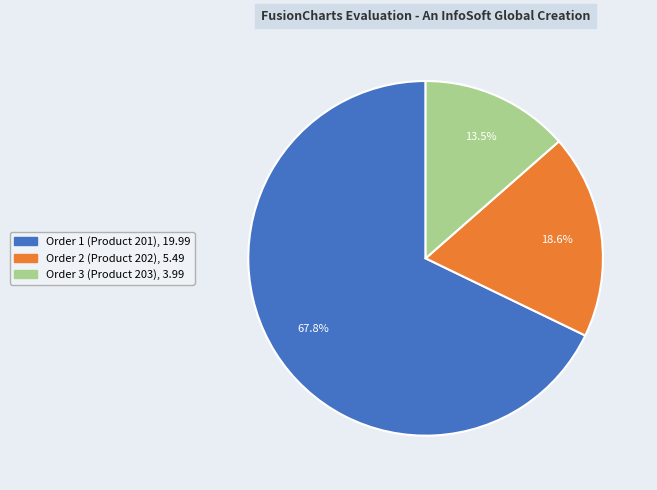

Which slice is the largest?

Order 1 (Product 201)